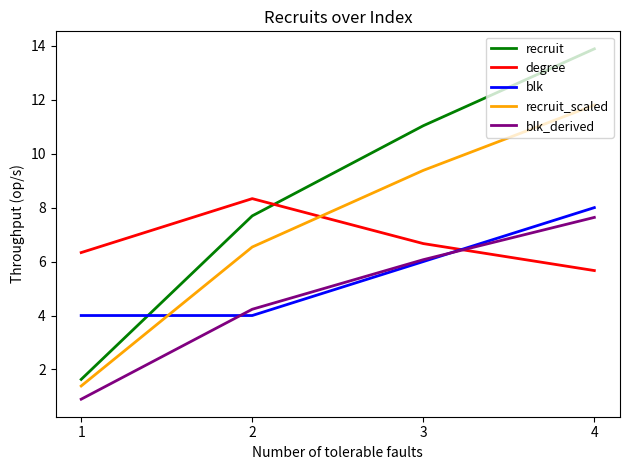

What is the approximate value of degree at 4?

5.7